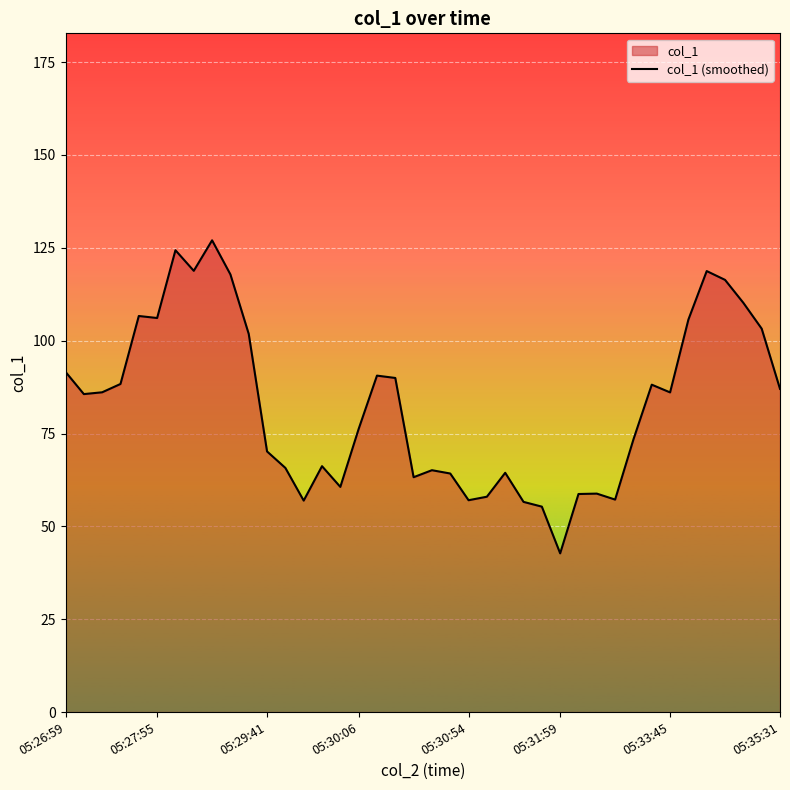

What value does the data have at 05:30:06?

76.2